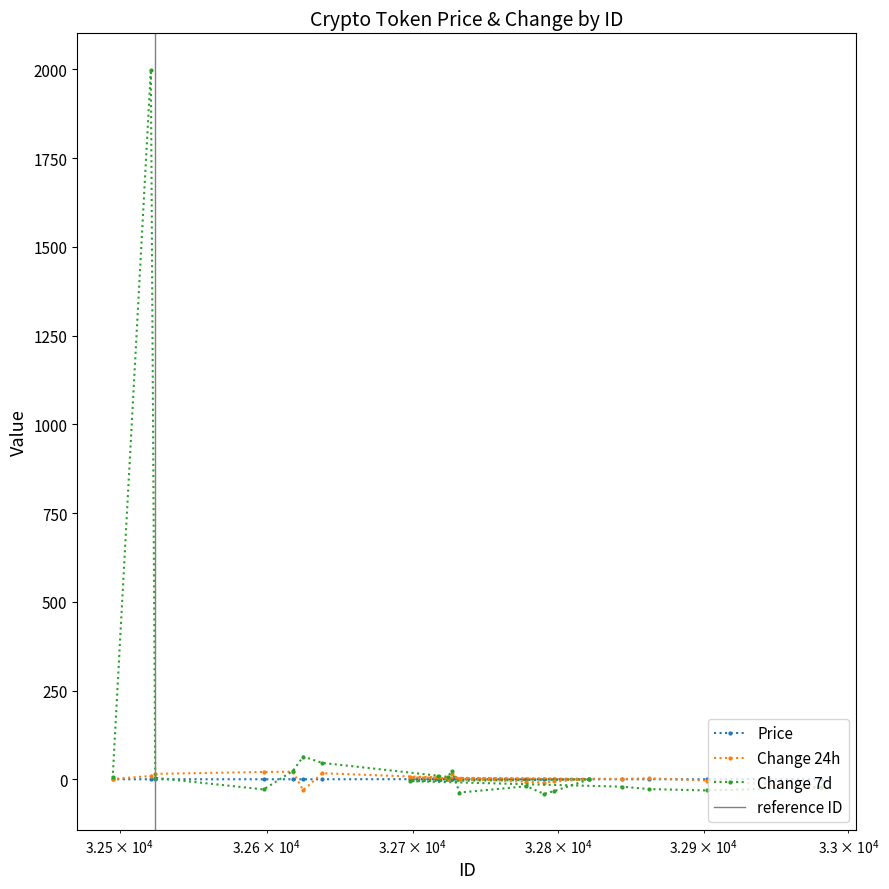

The Change 7d series shows 10.2 at 32717. True or false?

True